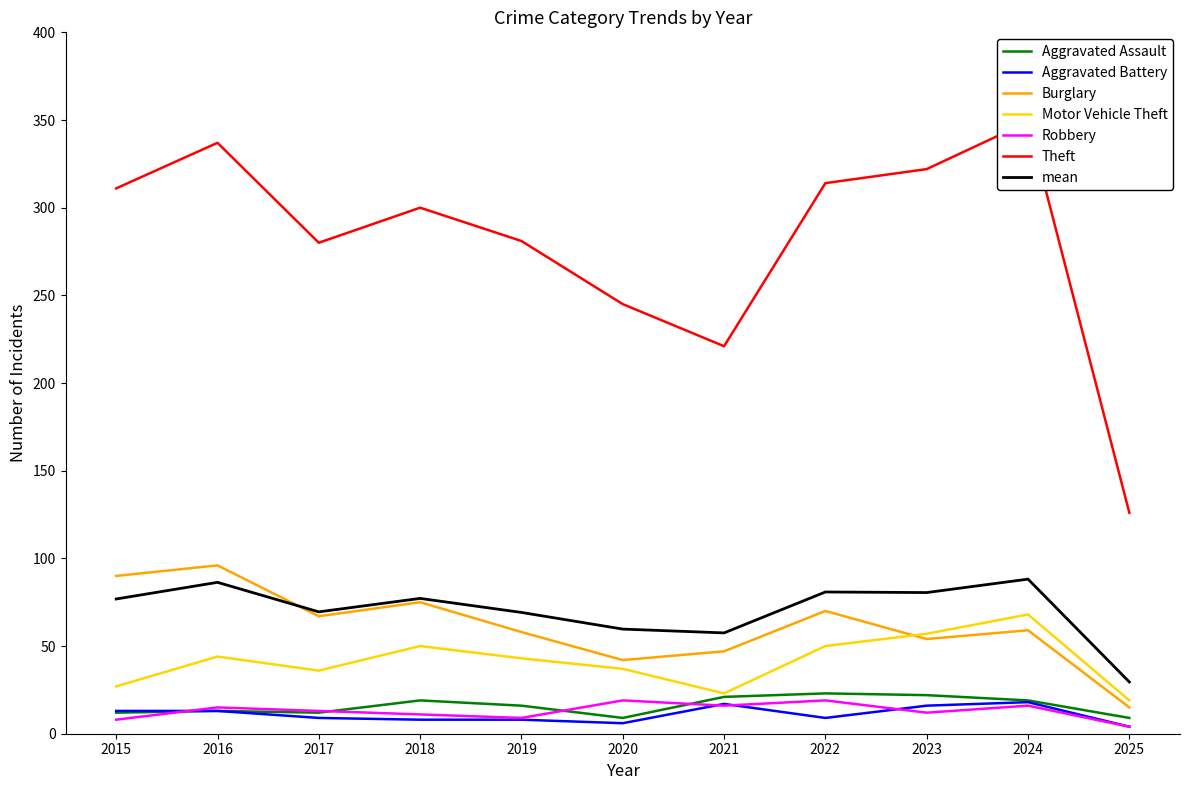

What is the highest value of the Motor Vehicle Theft series?

68.0